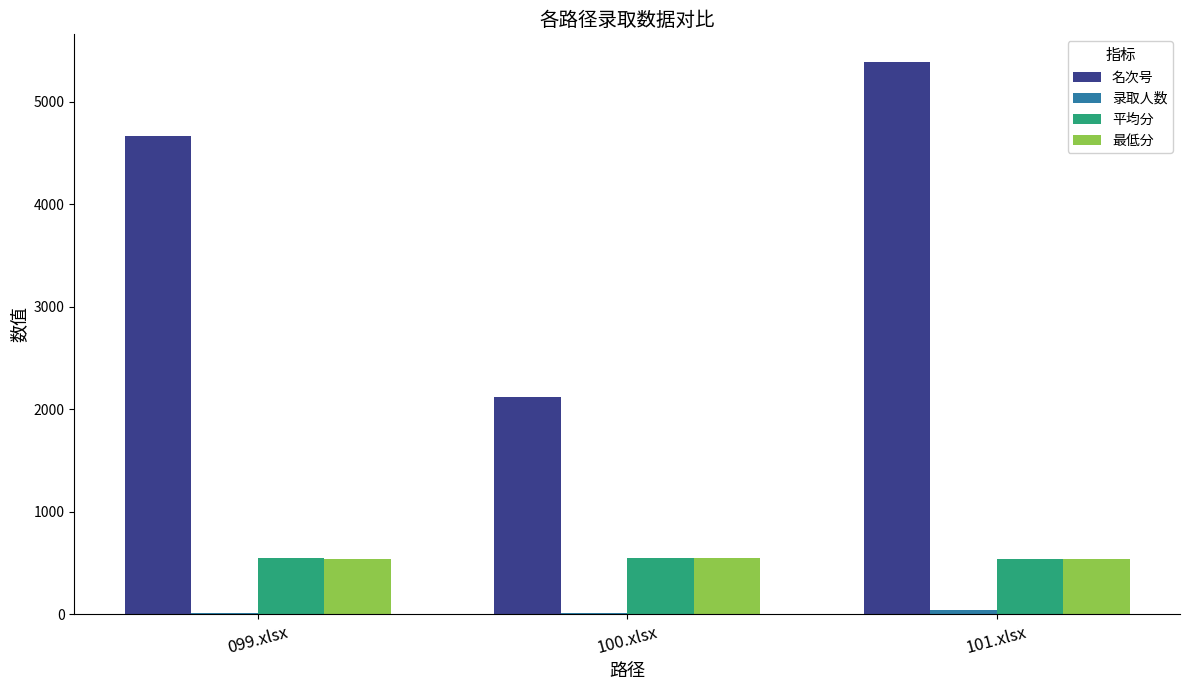

Which label corresponds to the largest value in the chart?

101.xlsx